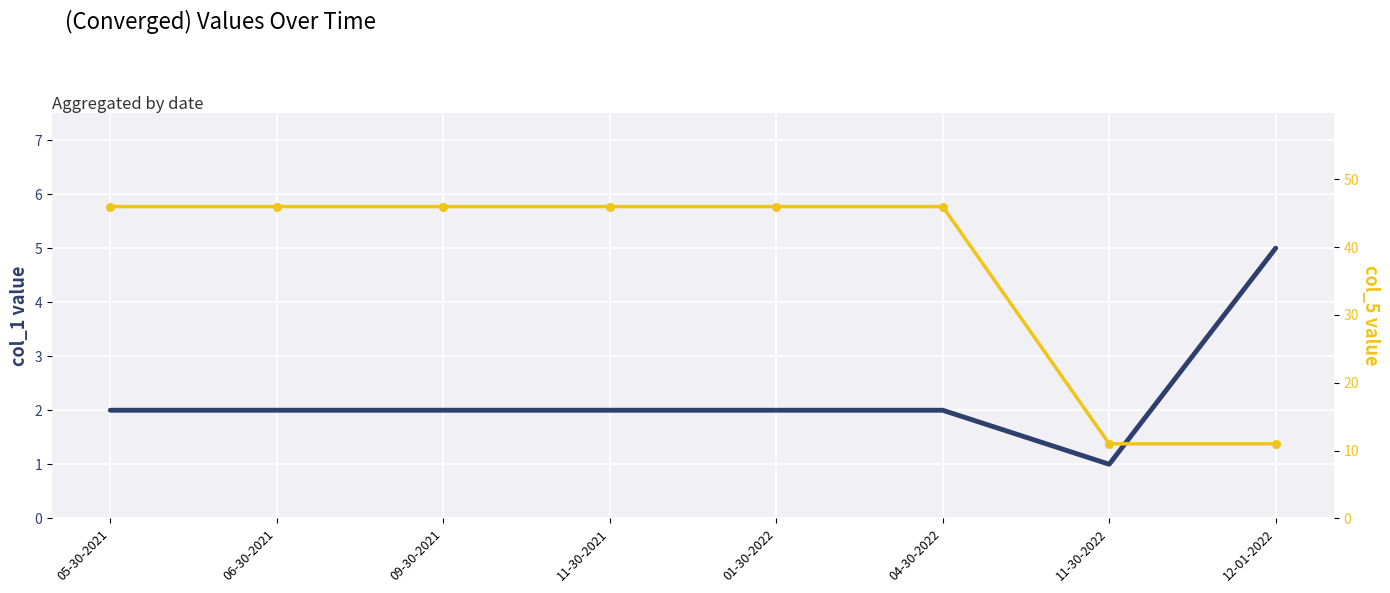

Which series has the largest total across all categories?

col_5 (right)